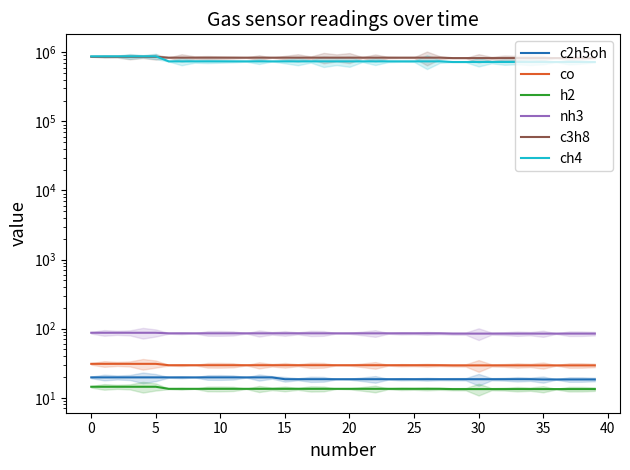

Is this an area chart (filled region under the line)?

No